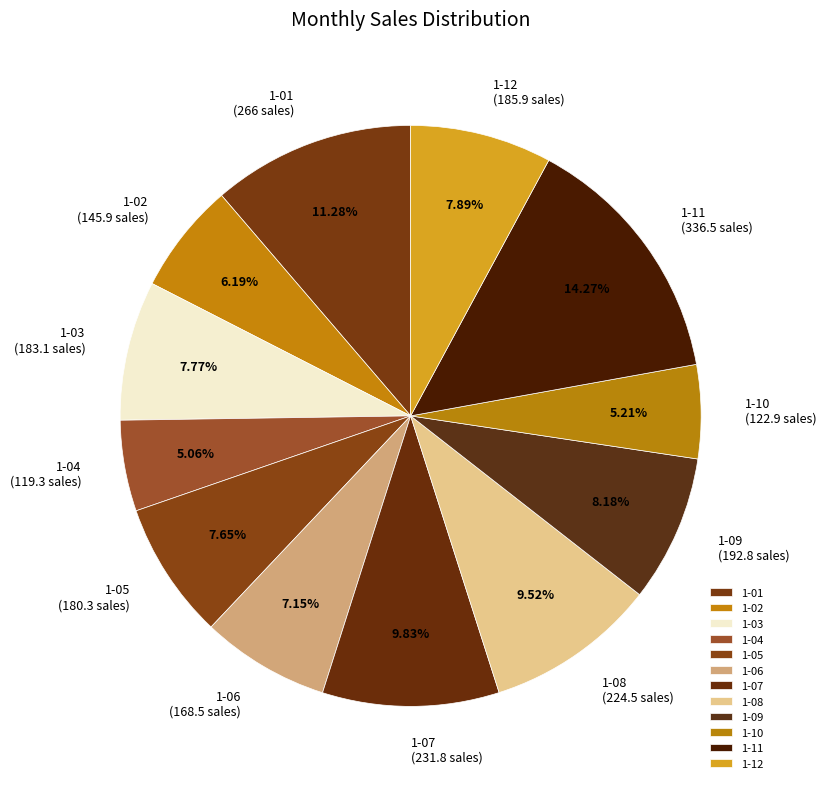

To the nearest percent, what percentage of the pie is 1-06?

7%